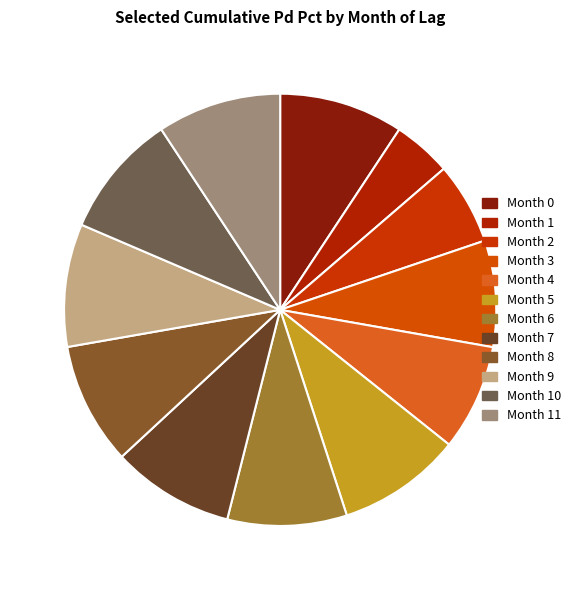

What is the smallest slice in the pie chart?

Month 1